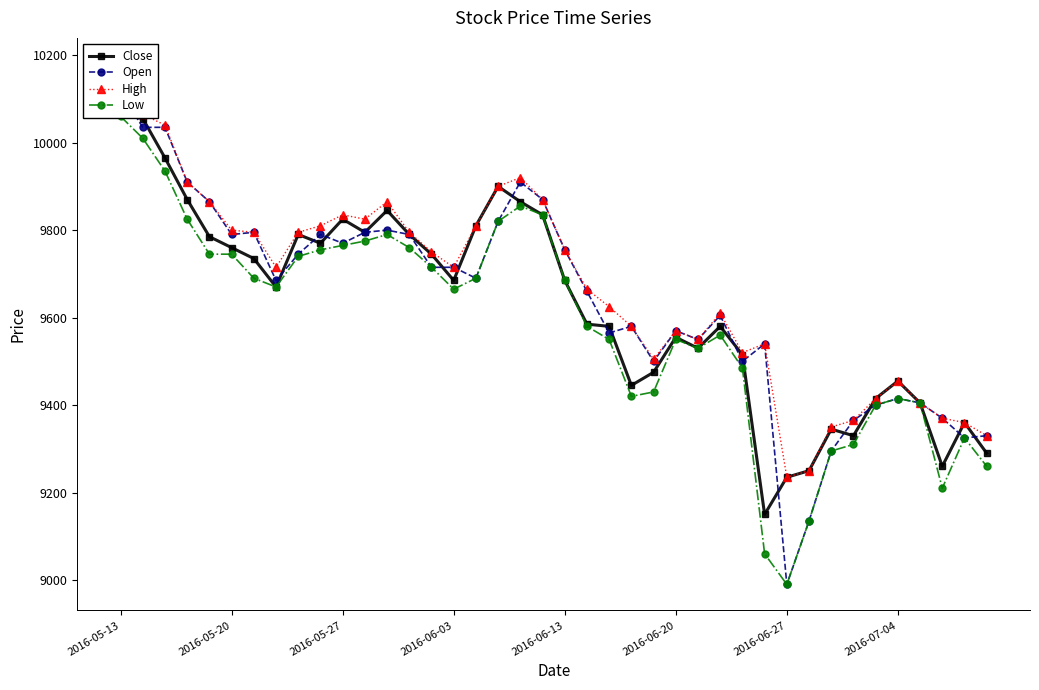

Is this an area chart (filled region under the line)?

No